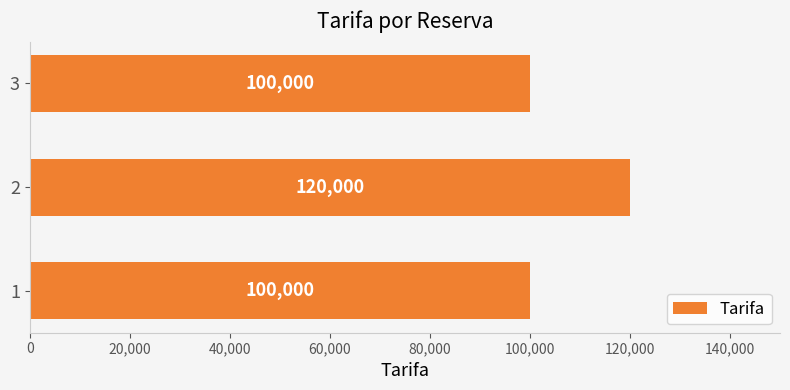

Are the bars horizontal?

Yes